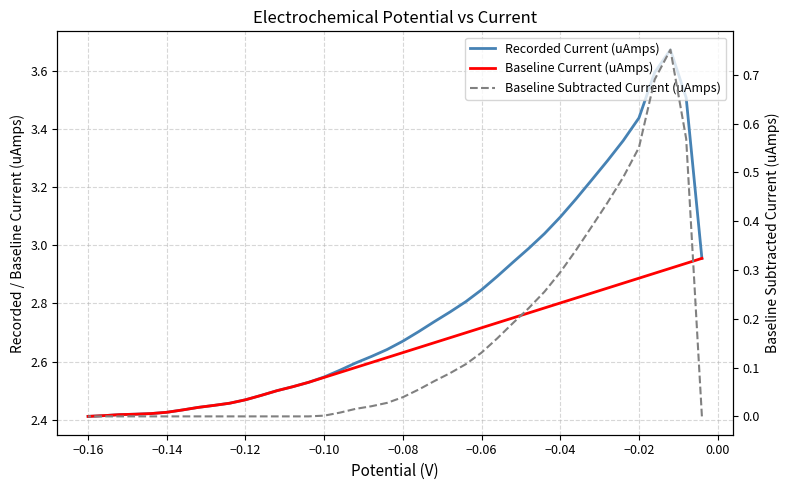

What is the average value of the Baseline Subtracted Current (uAmps) series?

0.1